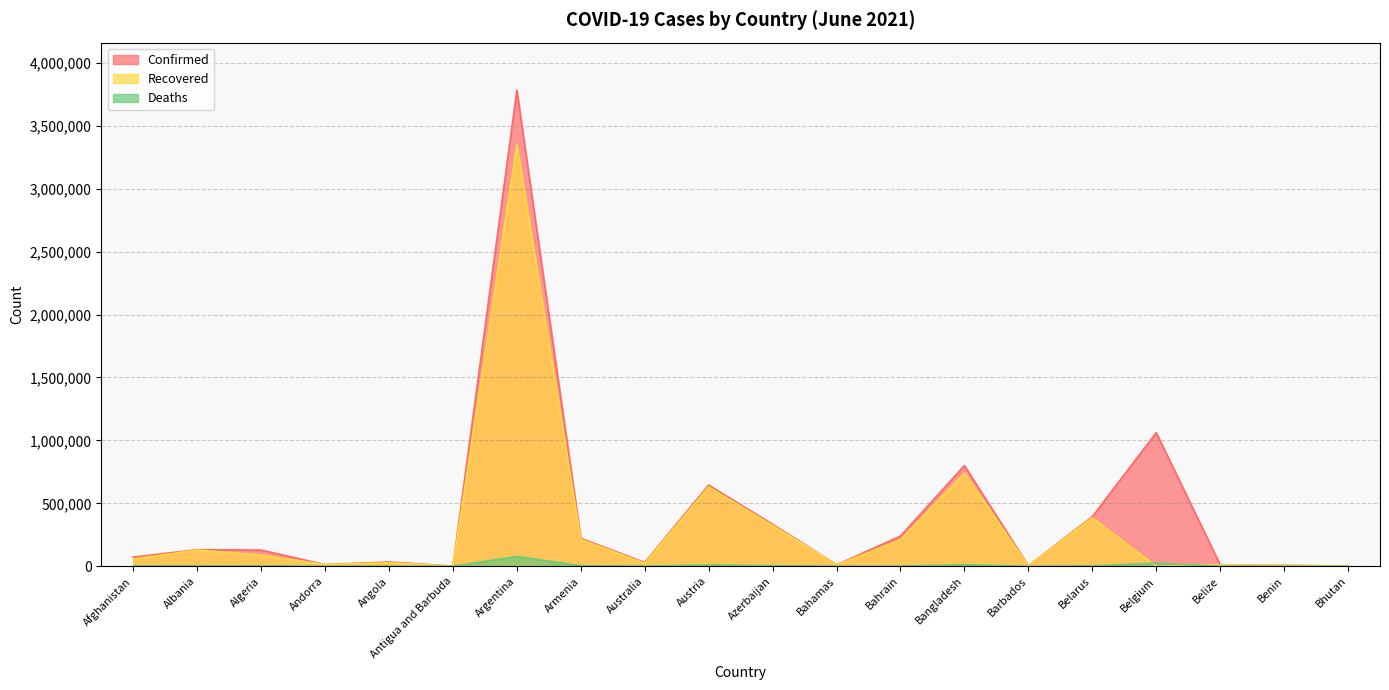

How many interior local peaks does the Deaths series have?

6